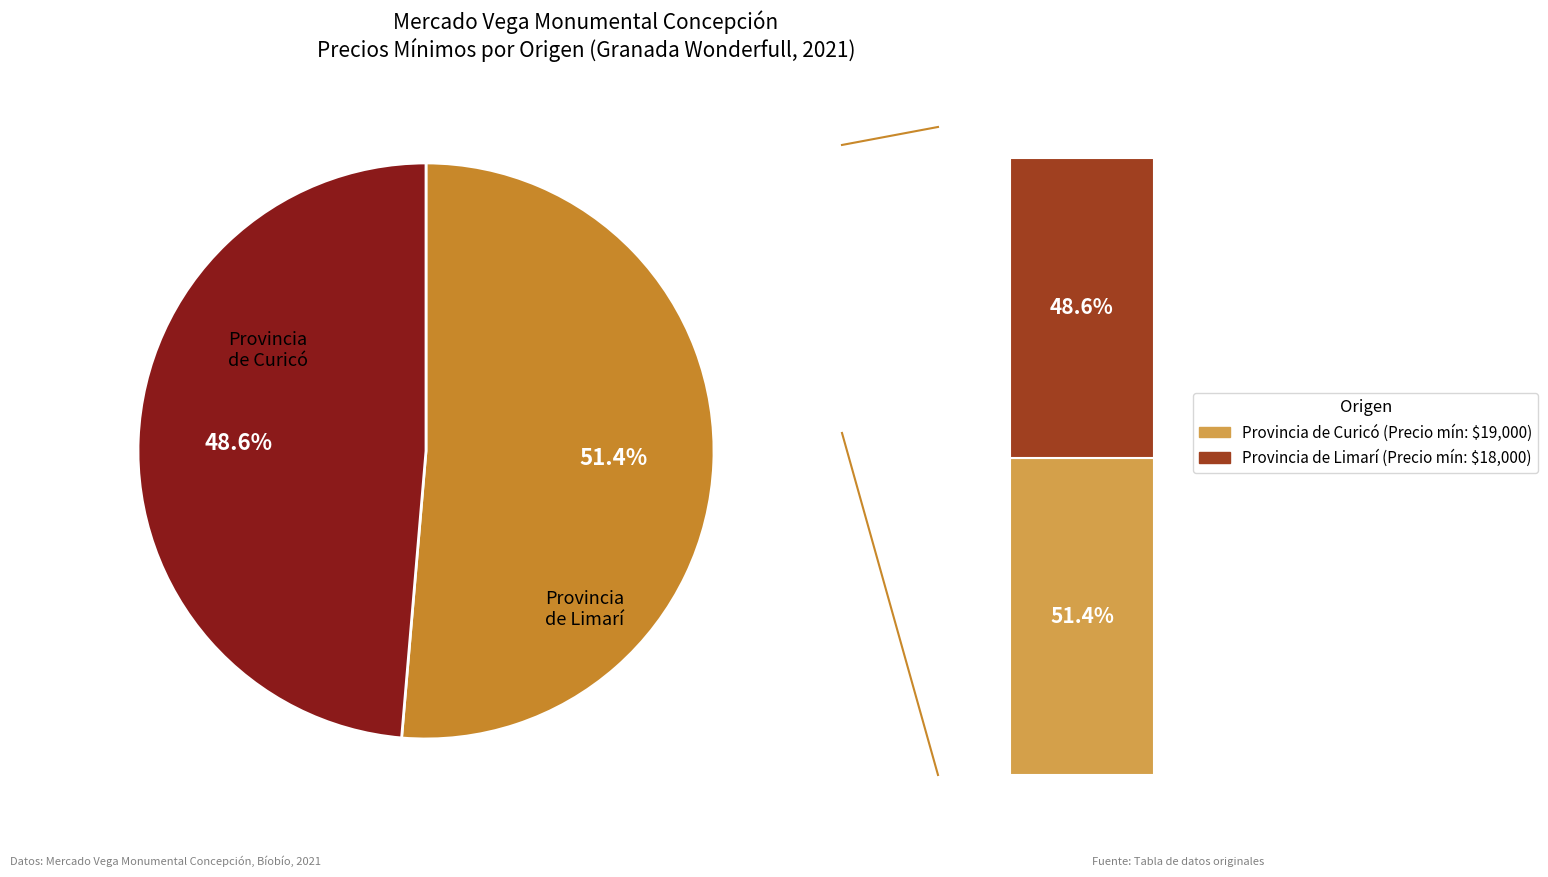

Between Provincia de Curicó and Provincia de Limarí, which is larger?

Provincia de Curicó